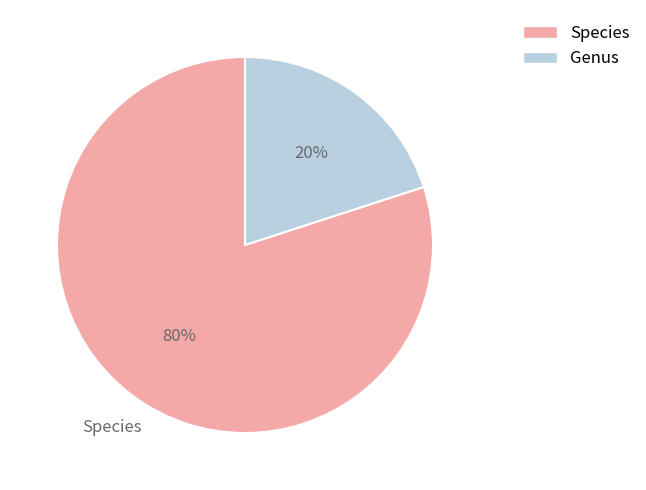

Which has a higher value, Species or Genus?

Species